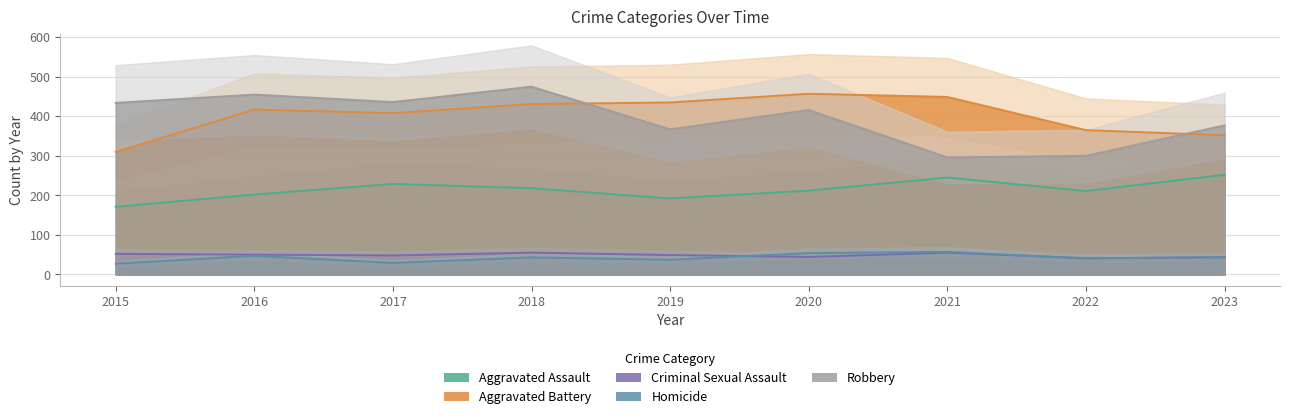

At which label does Robbery first exceed 416?

2015